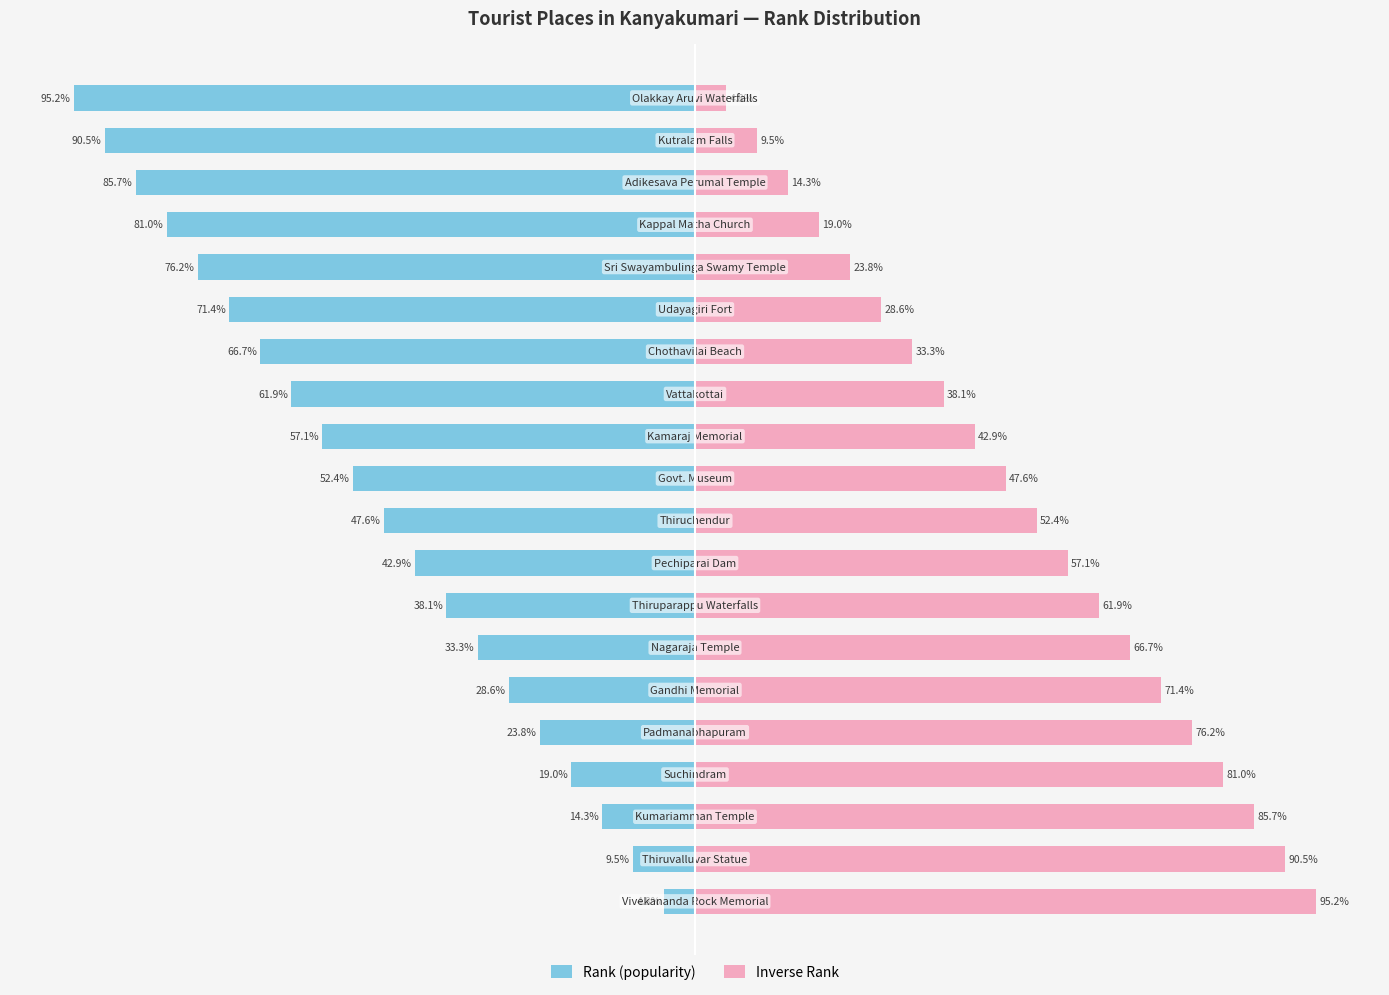

How many bars are there in each group?

2